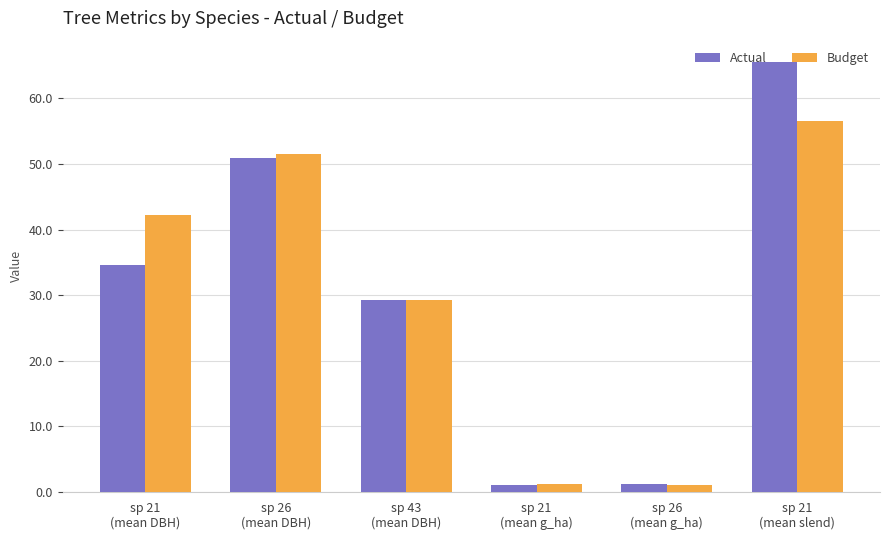

Does the chart contain any negative values?

No